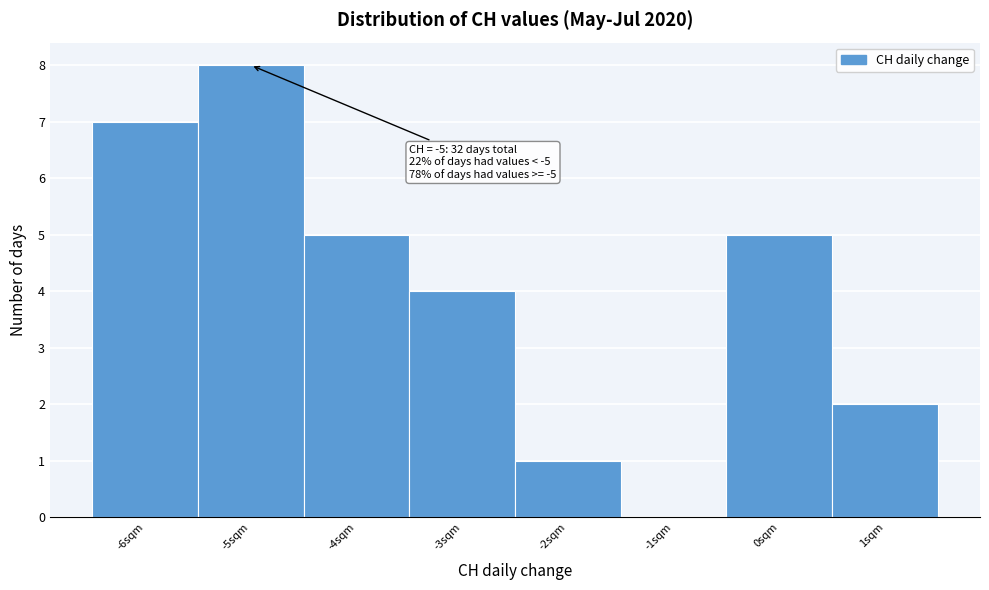

Over which range of the x-axis is the bar tallest?

-5.5 to -4.5